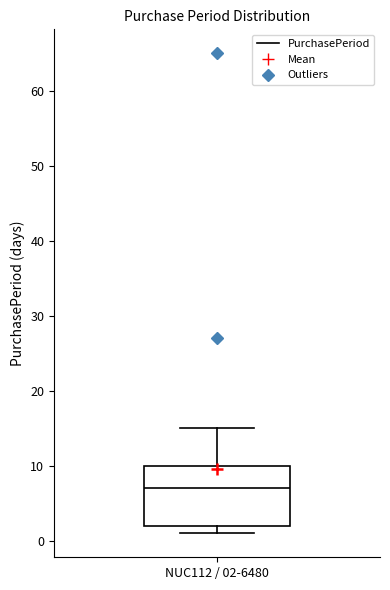

Transcribe this box plot: give where the median line is, the range the box spans, and where the two whiskers end, as read against the y-axis. The values are not printed on the chart, so give them approximately, as read against the axis.

median 7, box 2 to 10, whiskers 1 to 15